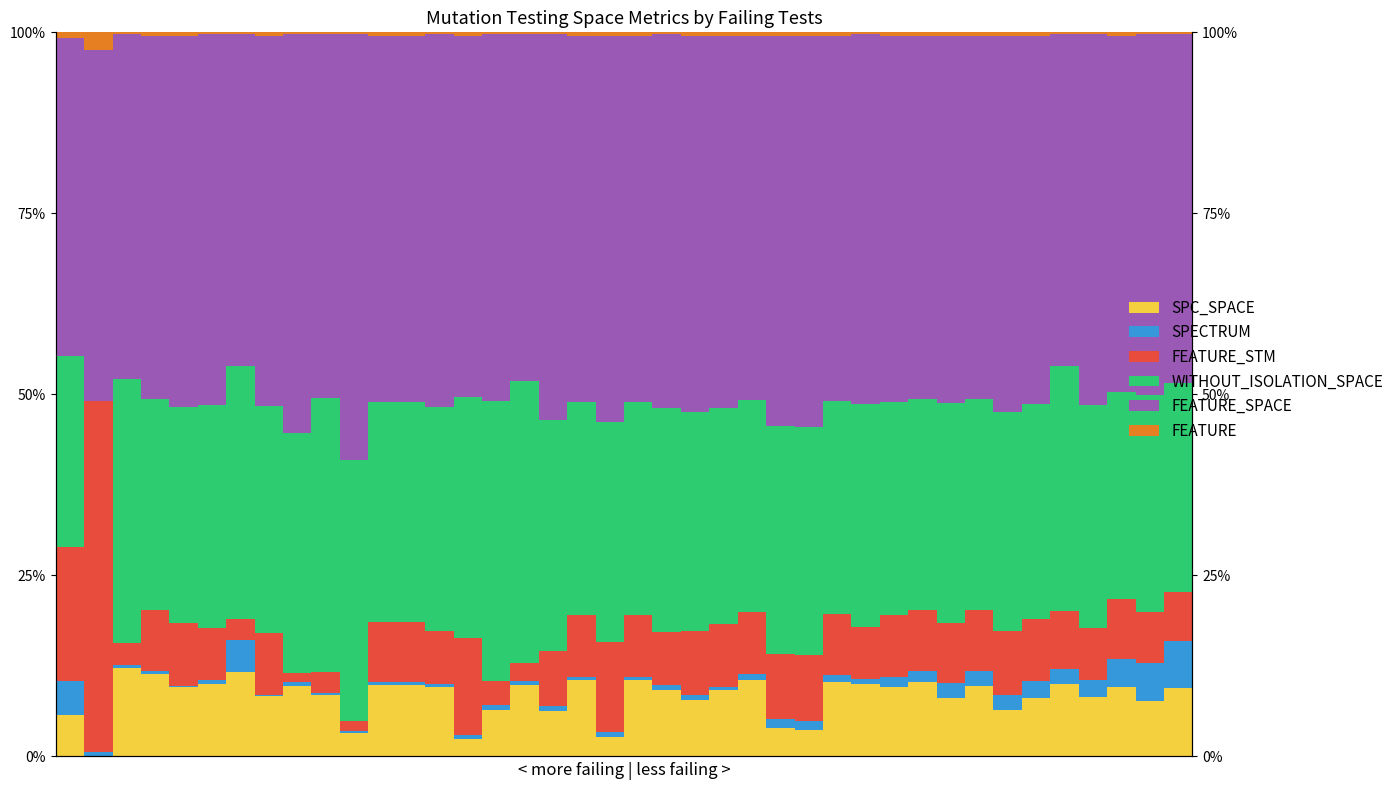

How many bars are there in total?

240